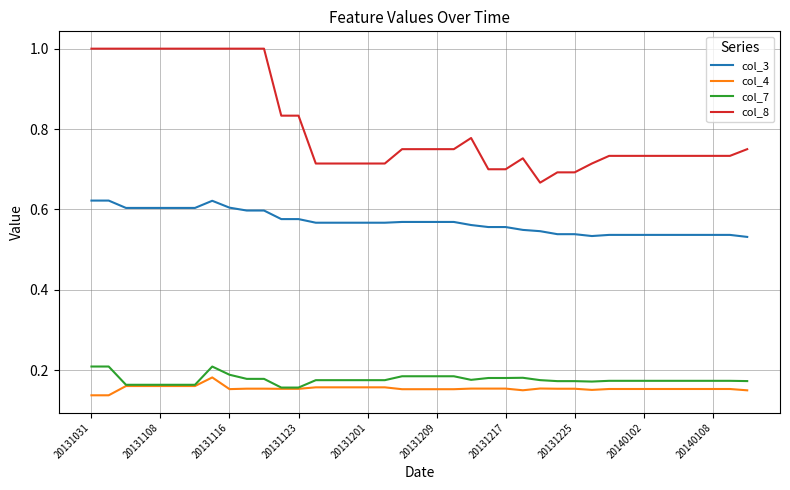

At how many categories does at least one series exceed 0?

39